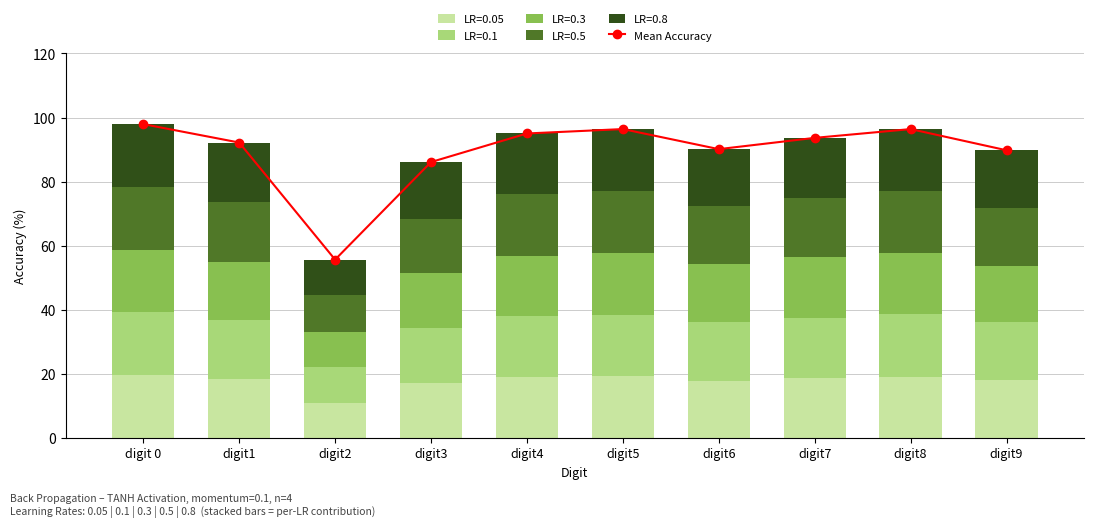

Reading left to right, what are all the values shown in this chart?

digit 0=97.9	digit1=92.2	digit2=55.6	digit3=86.1	digit4=95.0	digit5=96.4	digit6=90.1	digit7=93.6	digit8=96.4	digit9=89.8